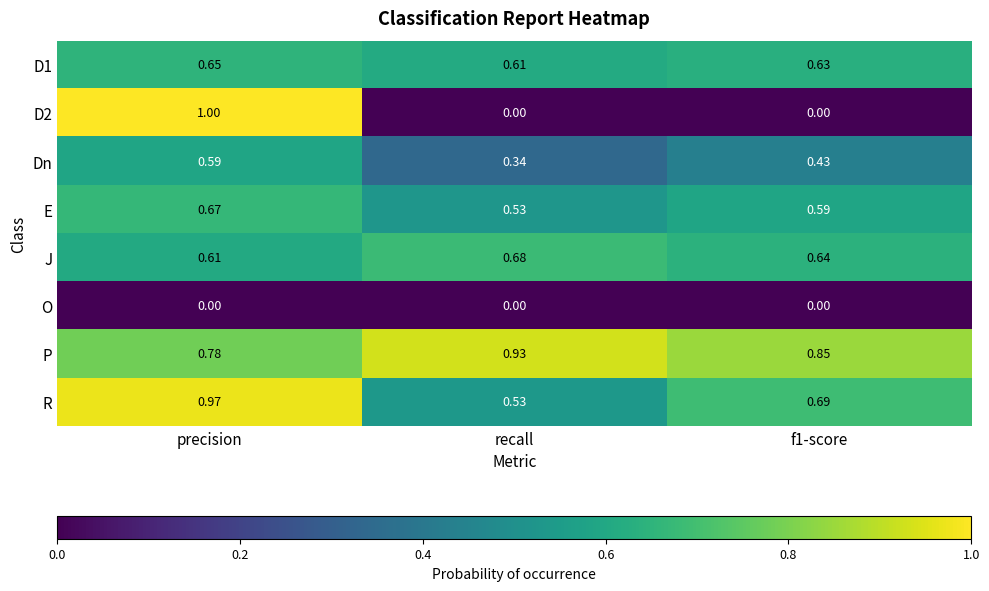

Which category has the highest value across all series?

precision